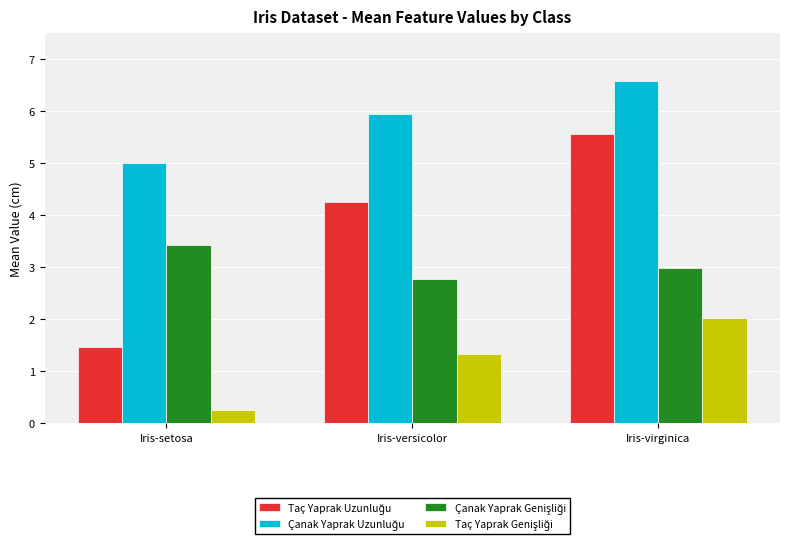

What is the maximum value shown in the chart?

6.6